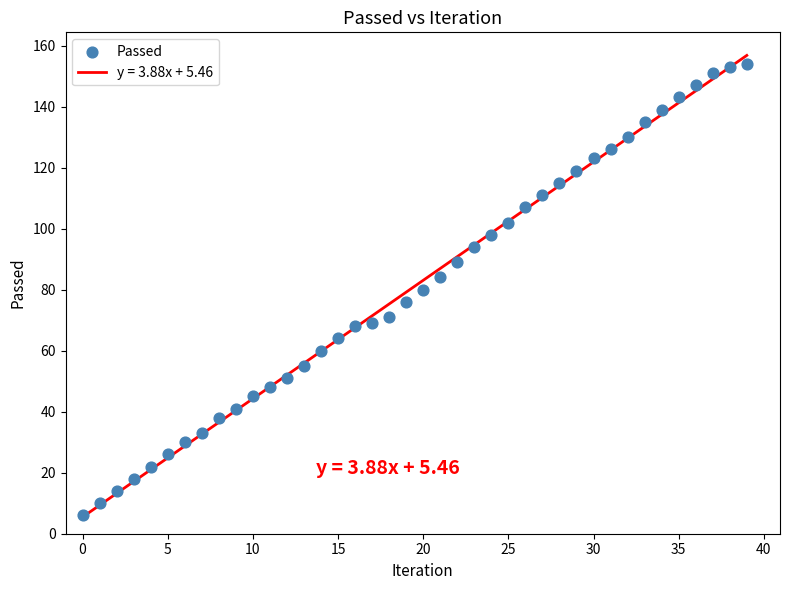

What is the range of Y values (max minus min)?

148